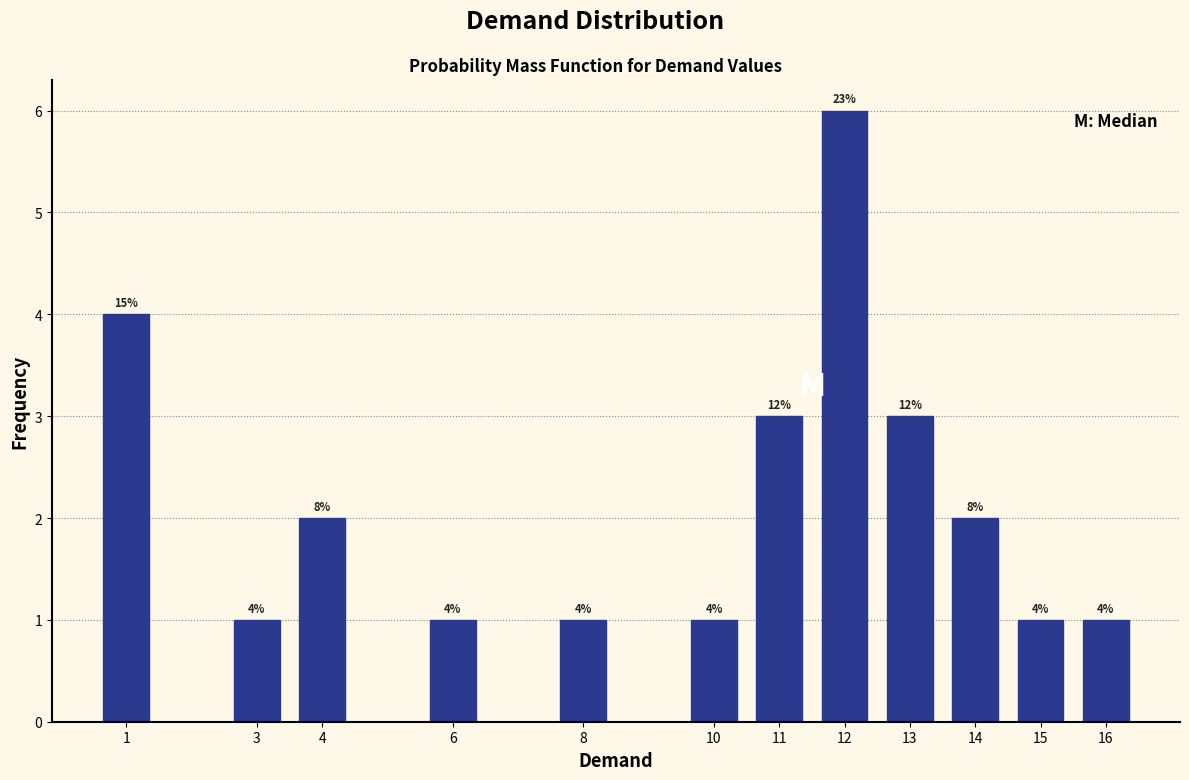

Reading left to right, transcribe all the data shown in this chart.

4	1	2	1	1	1	3	6	3	2	1	1